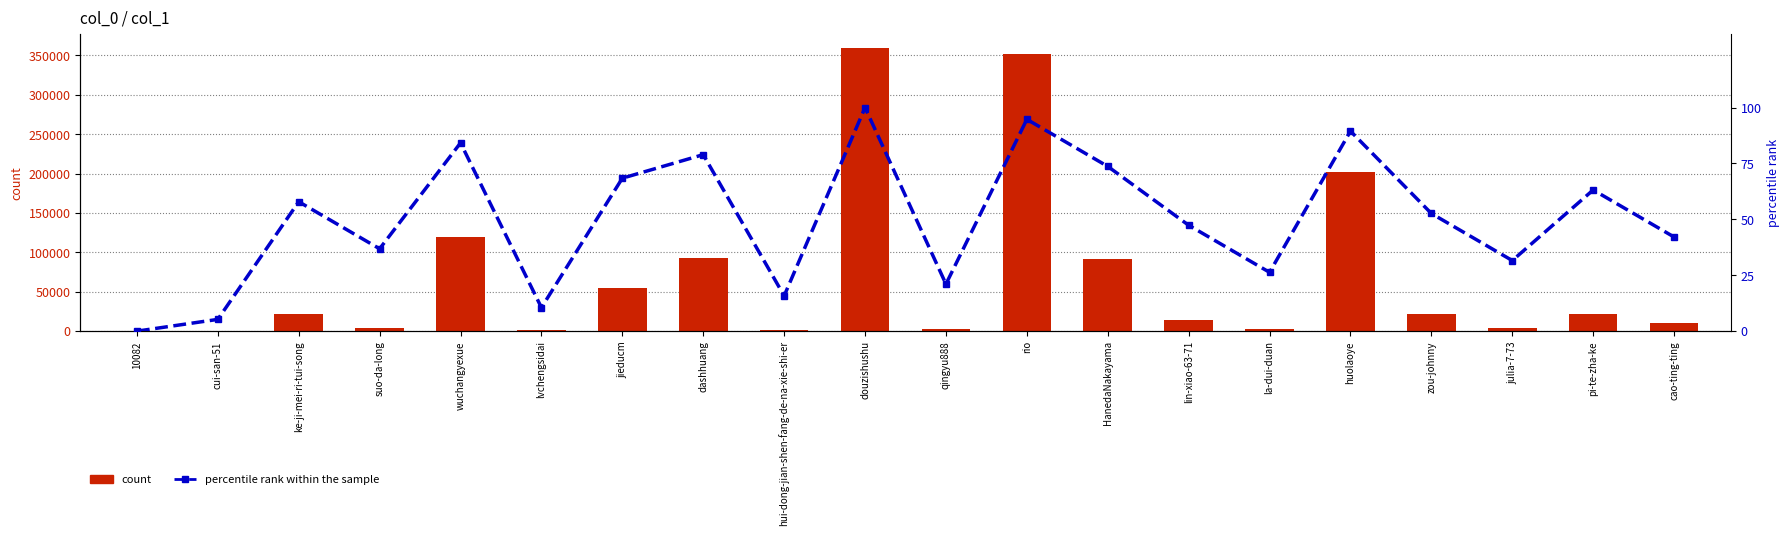

Where does the percentile rank within the sample series first go above 52?

ke-ji-mei-ri-tui-song